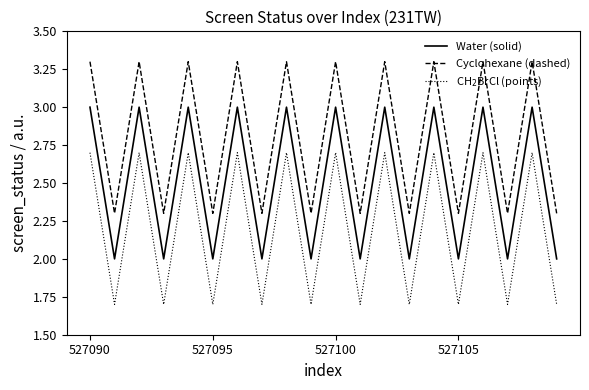

True or false: Water (solid) and Cyclohexane (dashed) cross at least once.

False